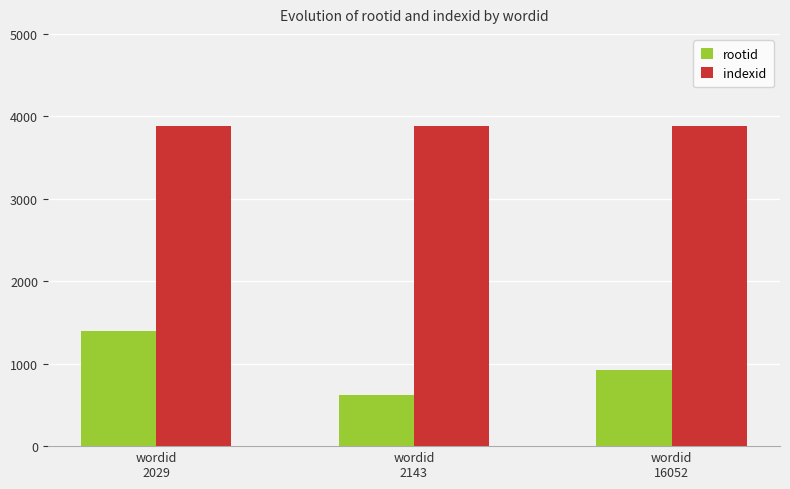

Where does the rootid series first go above 927?

wordid
2029